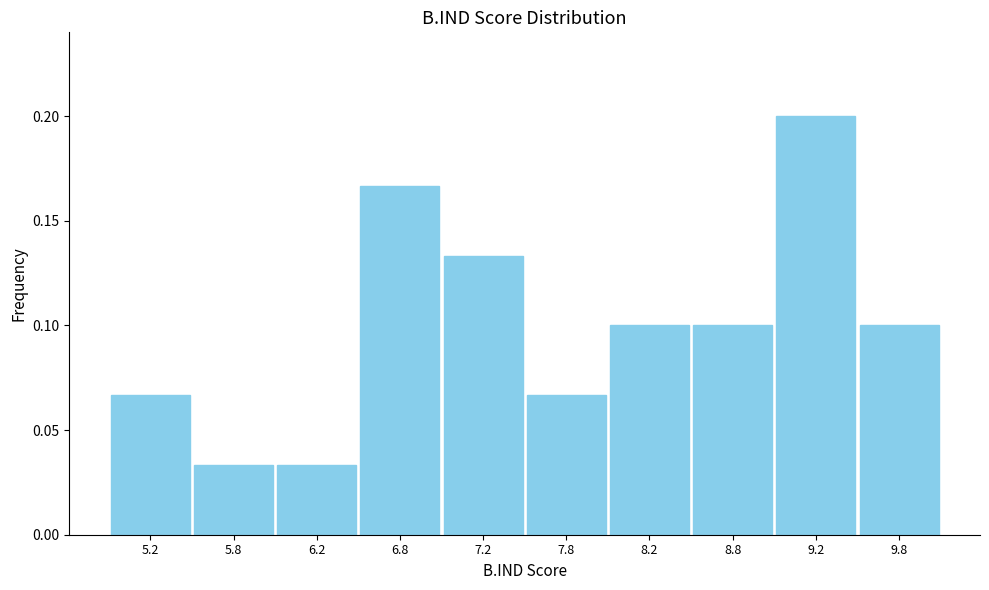

Reading left to right, transcribe this chart: for each bar, give the range it covers on the x-axis and its height. The values are not printed on the chart, so give them approximately, as read against the axis.

5.0 to 5.5: 0.065
5.5 to 6.0: 0.035
6.0 to 6.5: 0.035
6.5 to 7.0: 0.165
7.0 to 7.5: 0.135
7.5 to 8.0: 0.065
8.0 to 8.5: 0.100
8.5 to 9.0: 0.100
9.0 to 9.5: 0.200
9.5 to 10.0: 0.100